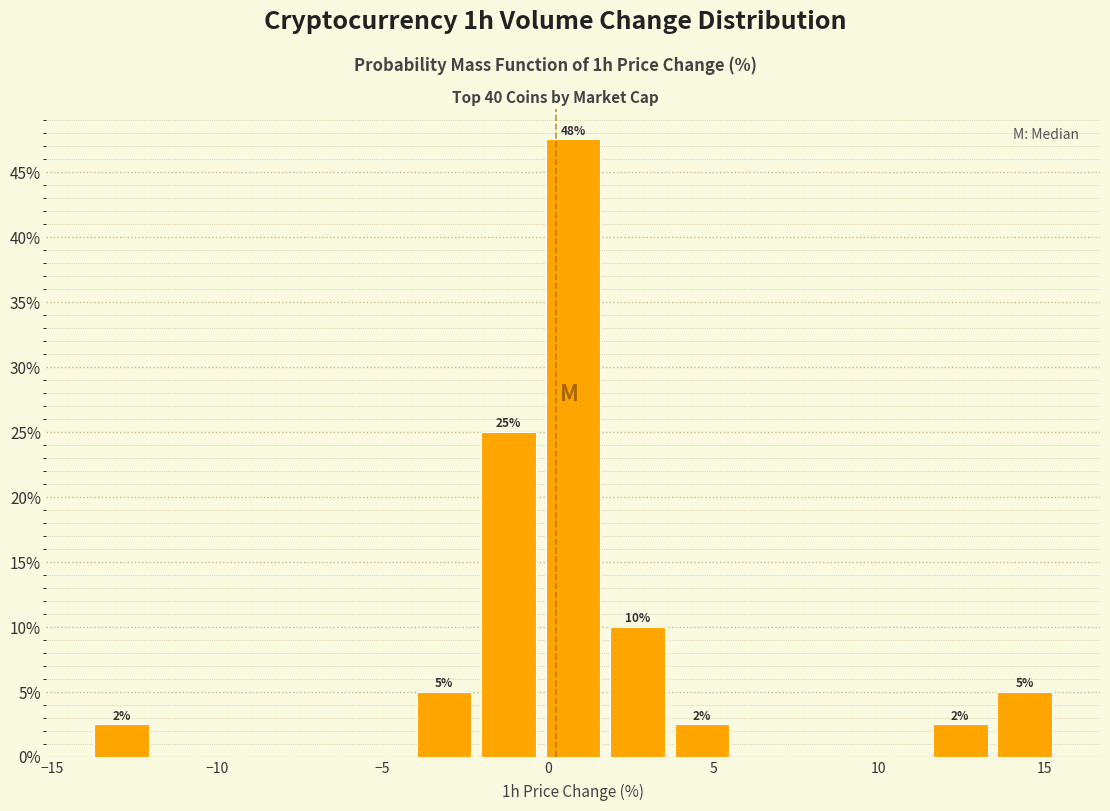

Read against the x-axis, roughly where is the centre of the tallest bar?

1.0